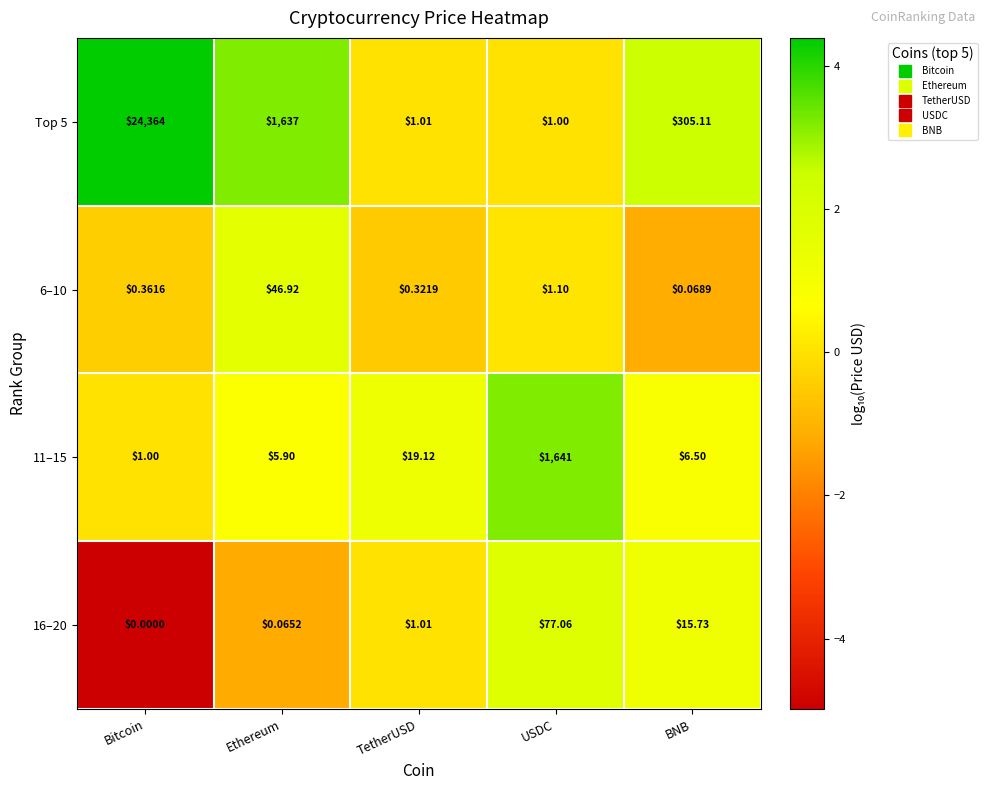

List the labels in order of 6–10 value, largest first.

Ethereum, USDC, Bitcoin, TetherUSD, BNB